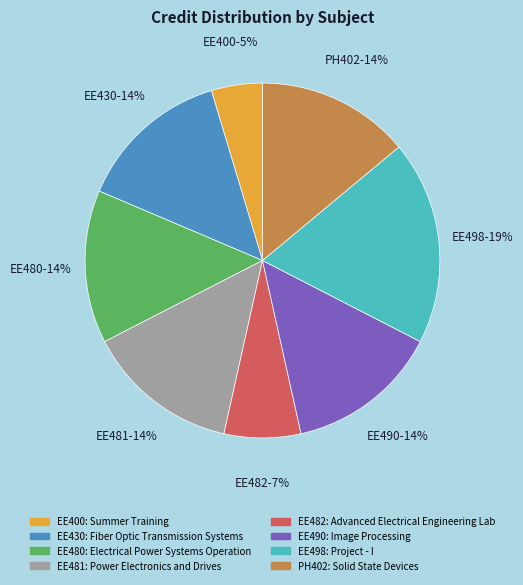

Is there a majority slice in this chart?

No